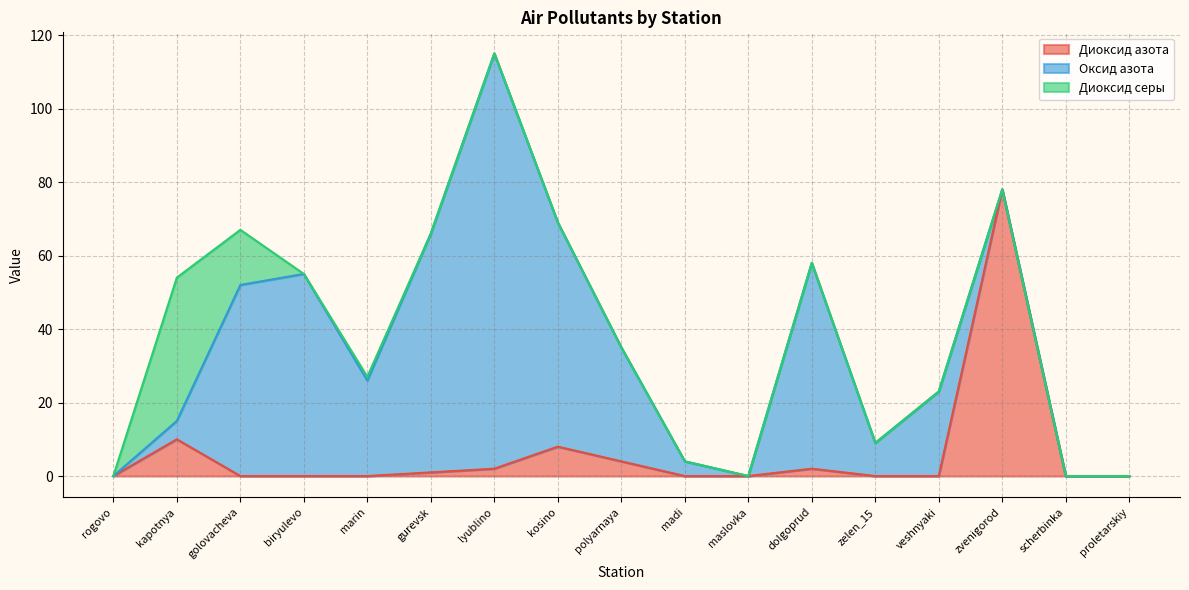

After their last crossing, which series has the higher values: Диоксид серы or Диоксид азота?

Диоксид азота